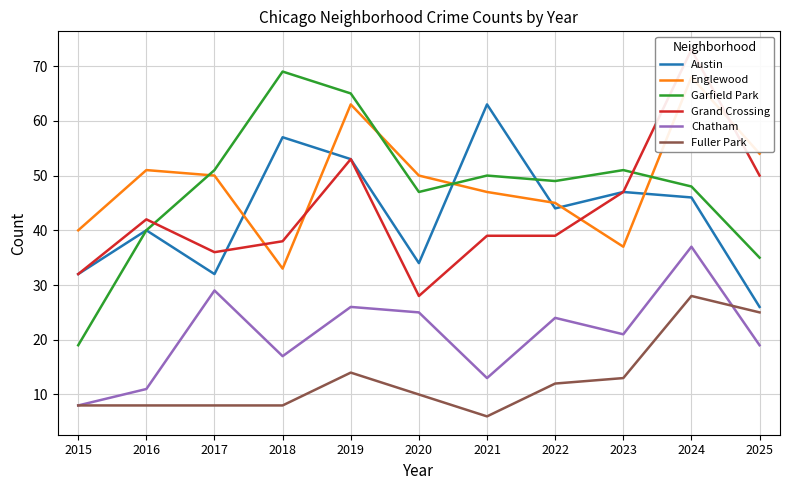

True or false: Austin and Chatham cross at least once.

False